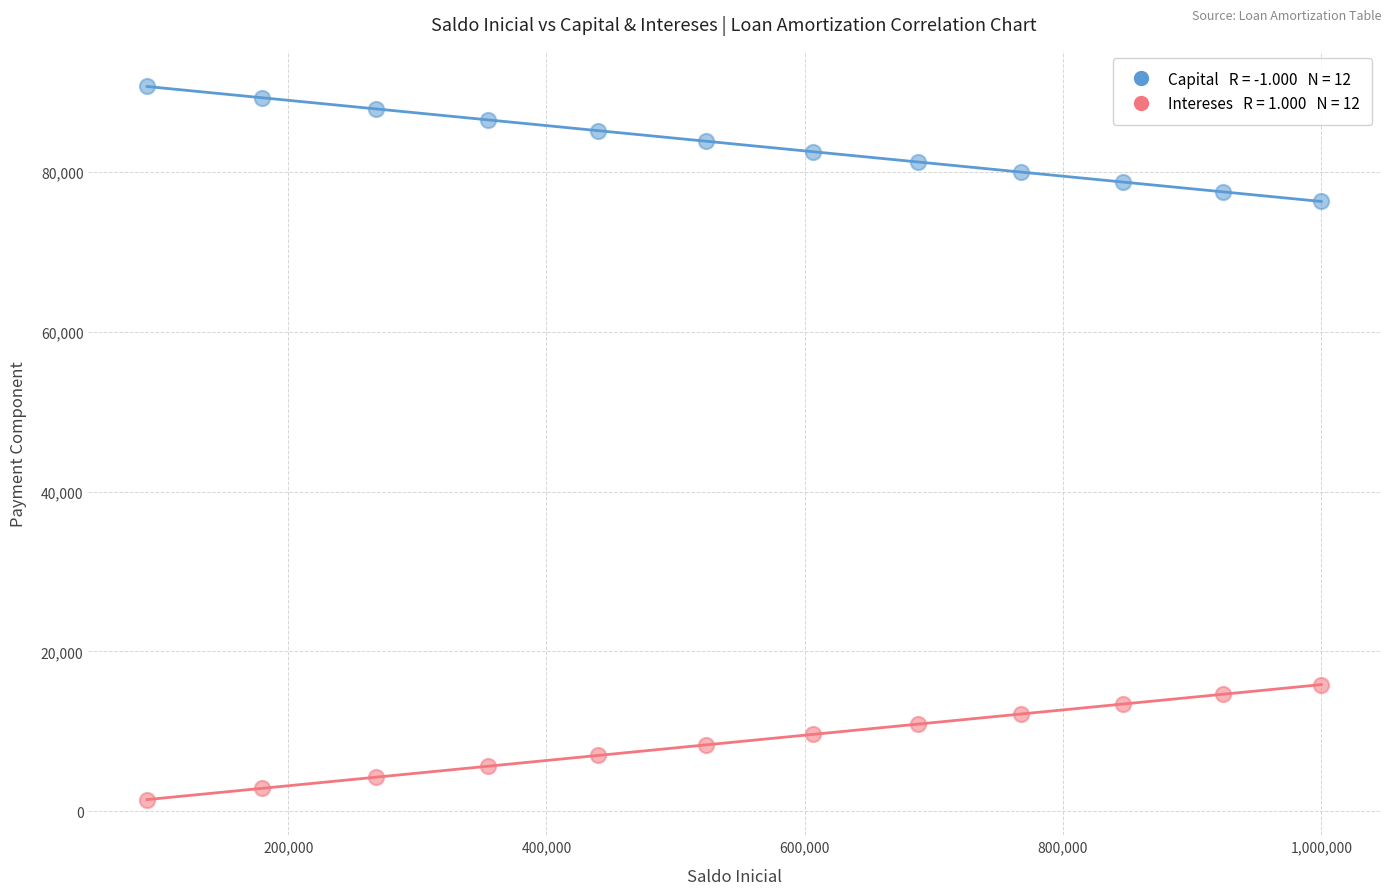

Across all data points, what is the range of Y values (max minus min)?

89283.6